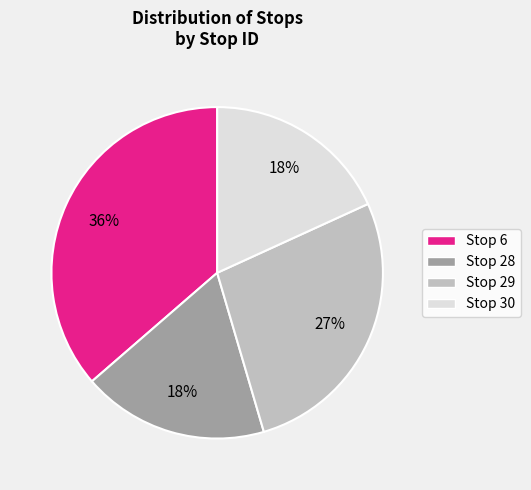

Which category has the biggest portion of the pie?

Stop 6